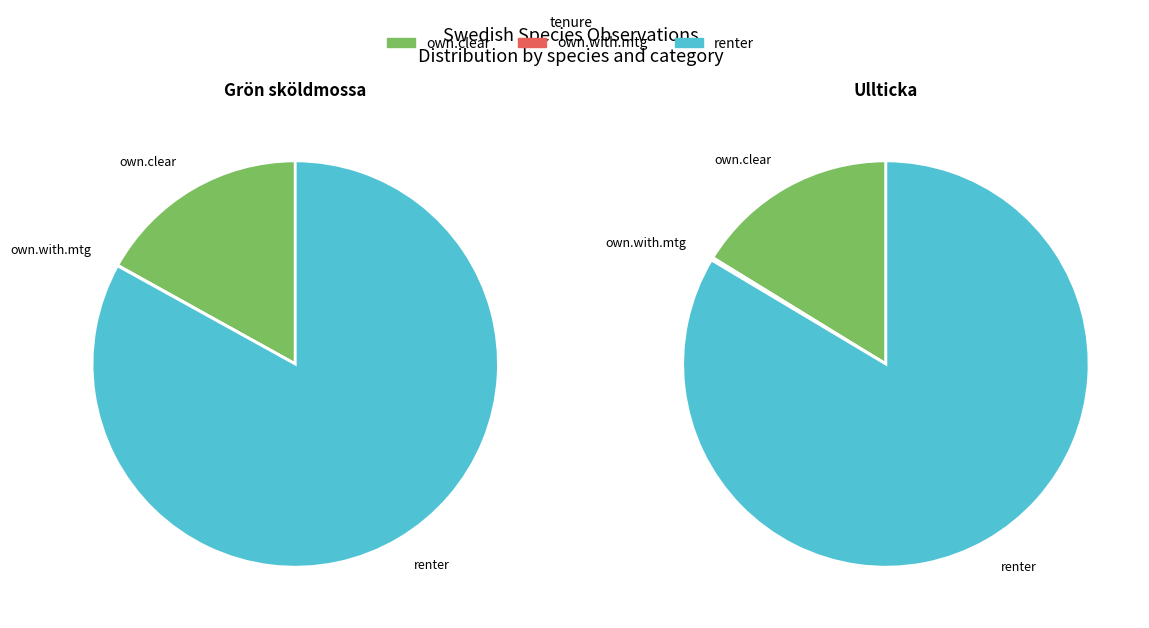

To the nearest percent, what percentage of the pie is Grön sköldmossa?

51%